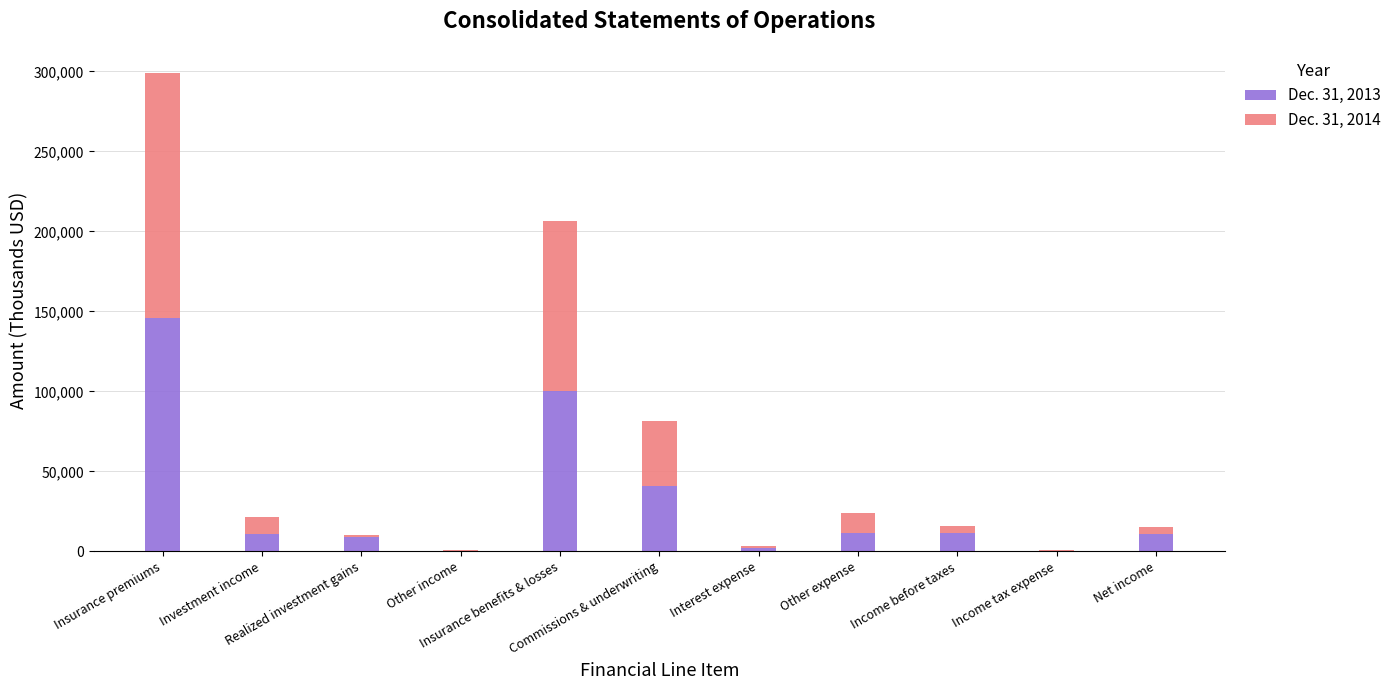

Rank the series by their maximum value, from lowest to highest.

Dec. 31, 2013, Dec. 31, 2014